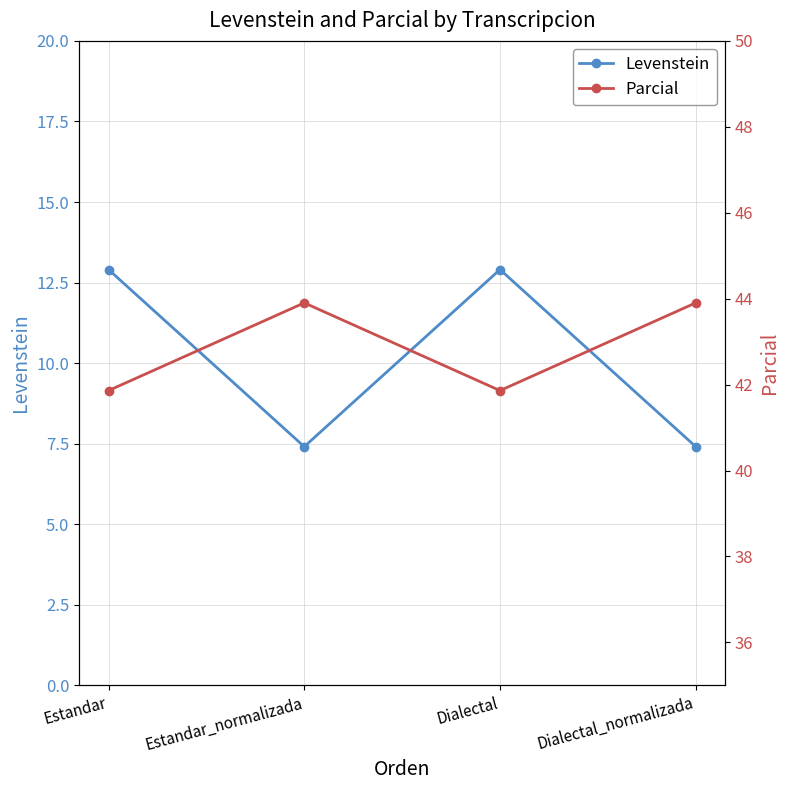

True or false: Parcial and Levenstein intersect in this chart.

False